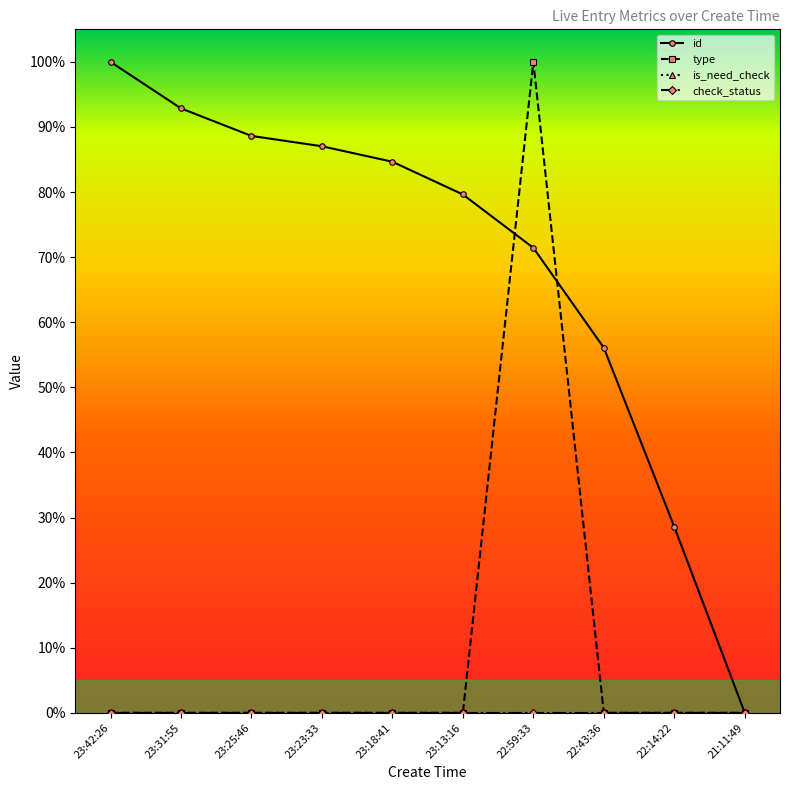

The value of type at 21:11:49 is -0.4. True or false?

False